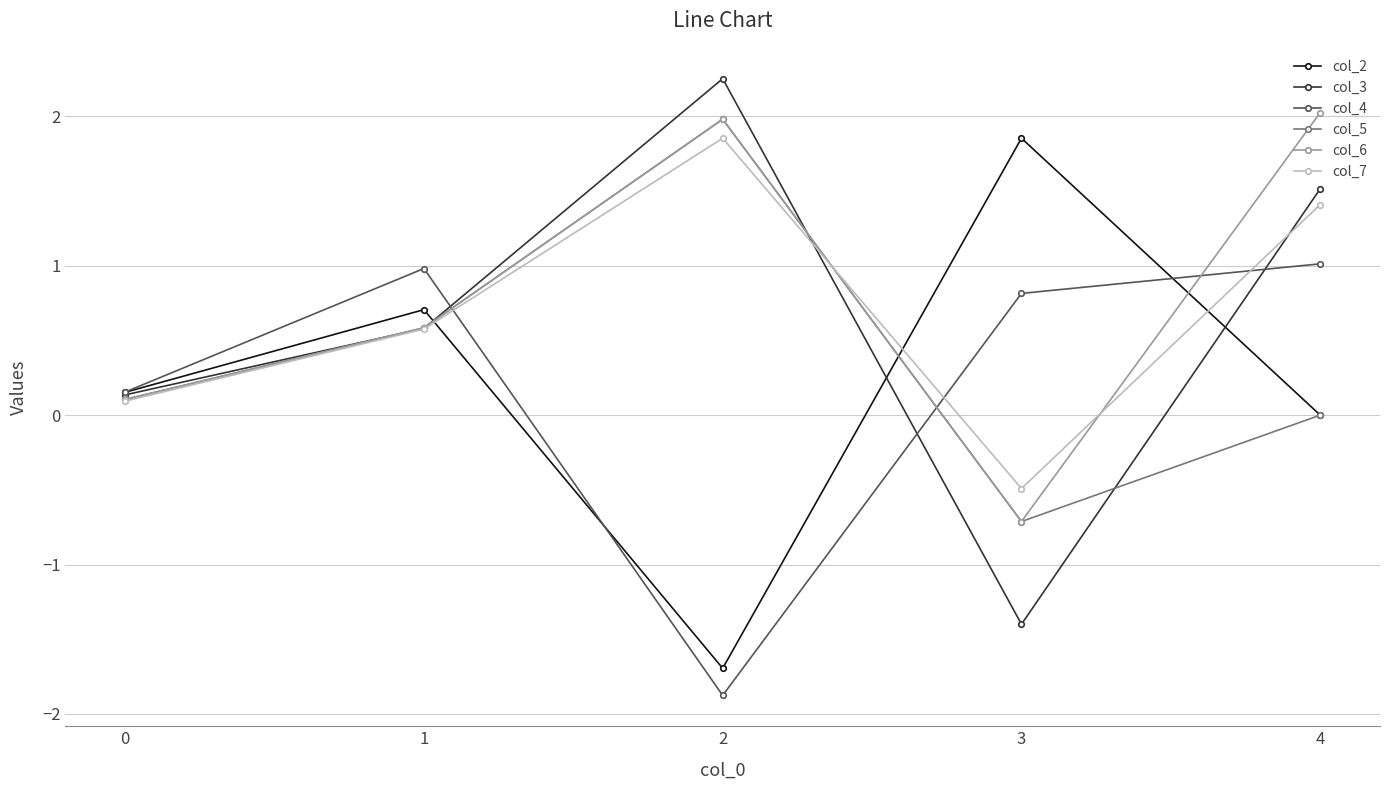

What is the value of the col_3 point at the 2nd from the left?

0.6